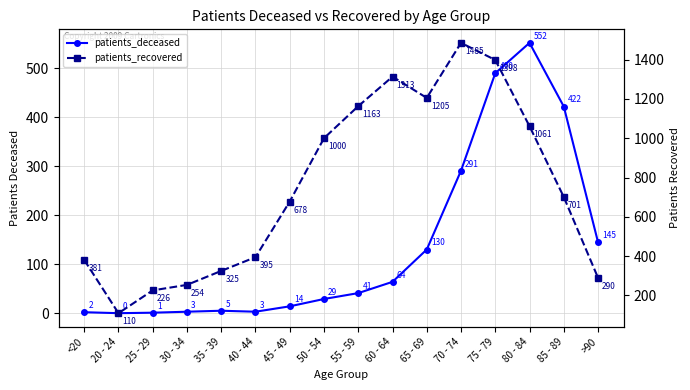

At which label is patients_recovered closest to 797?

85 - 89